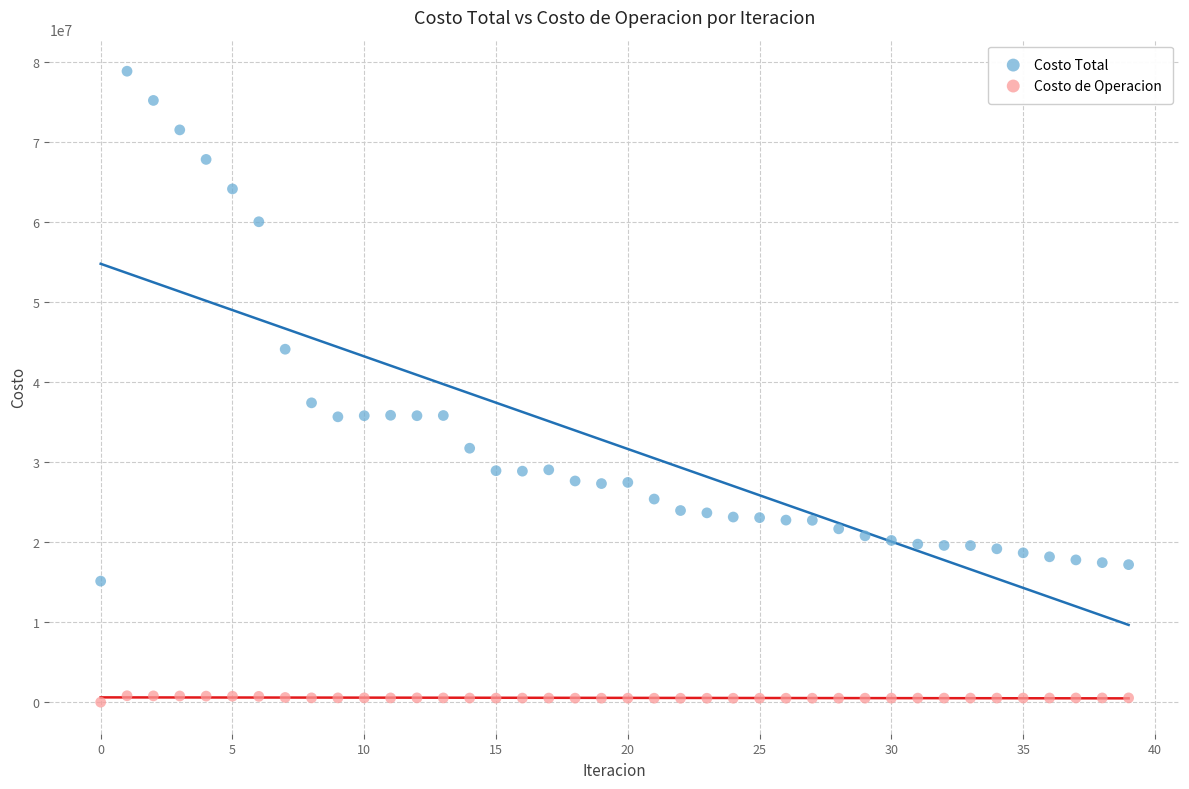

Across all data points, what is the range of Y values (max minus min)?

78866319.5